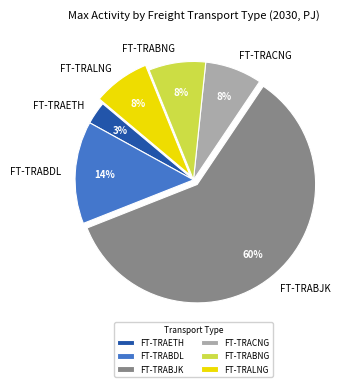

Which category has the smallest portion of the pie?

FT-TRAETH